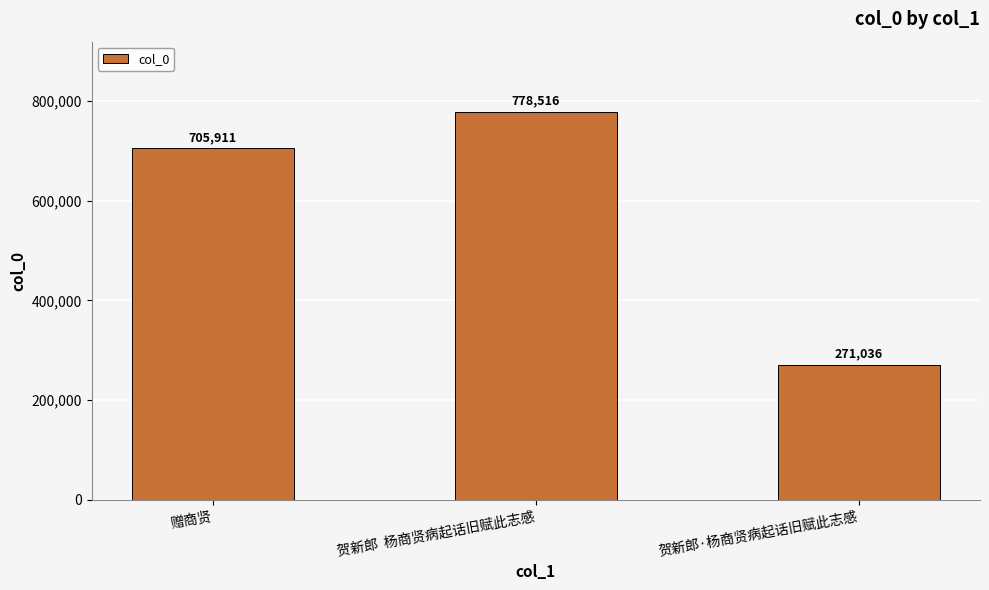

What is the ratio of the value at 贺新郎  杨商贤病起话旧赋此志感 to the value at 赠商贤?

1.1